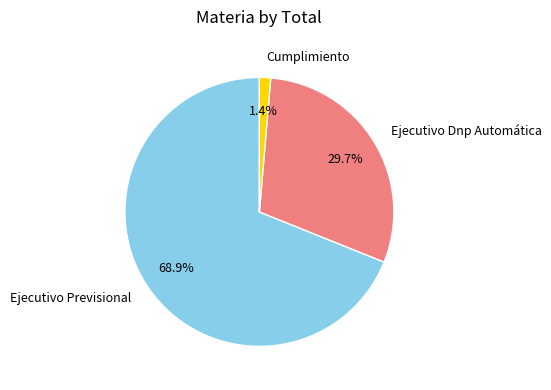

To the nearest percent, what is the difference between the largest and smallest slice percentages?

68%